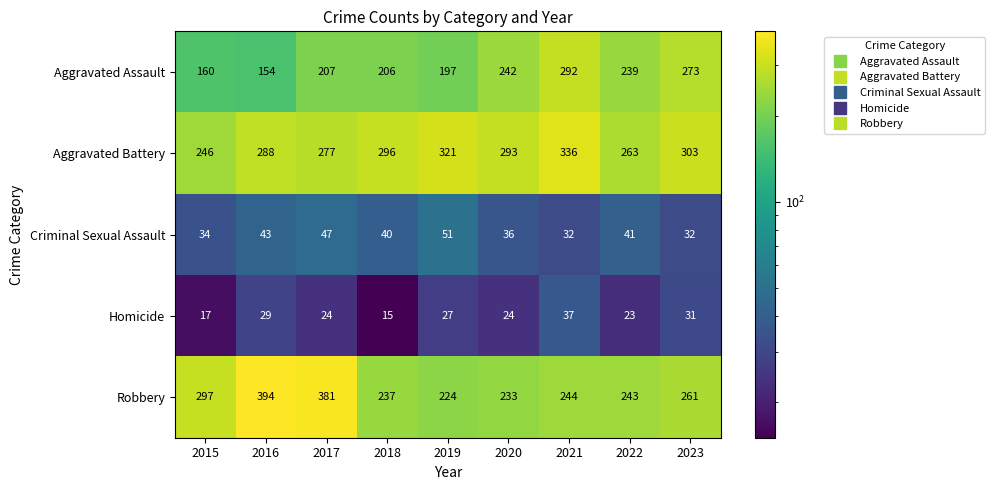

What is the difference between the maximum and minimum values in the Aggravated Assault series?

138